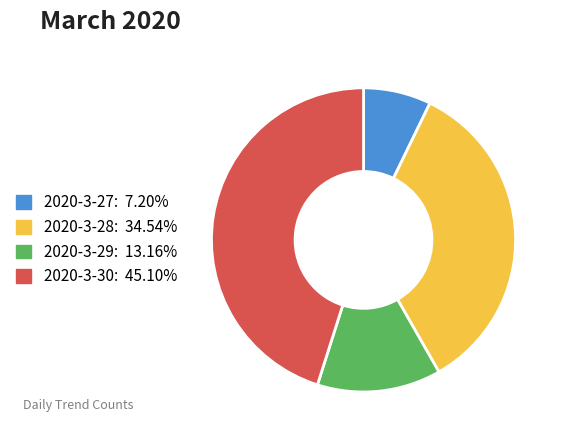

Which category has the smallest portion of the pie?

2020-3-27